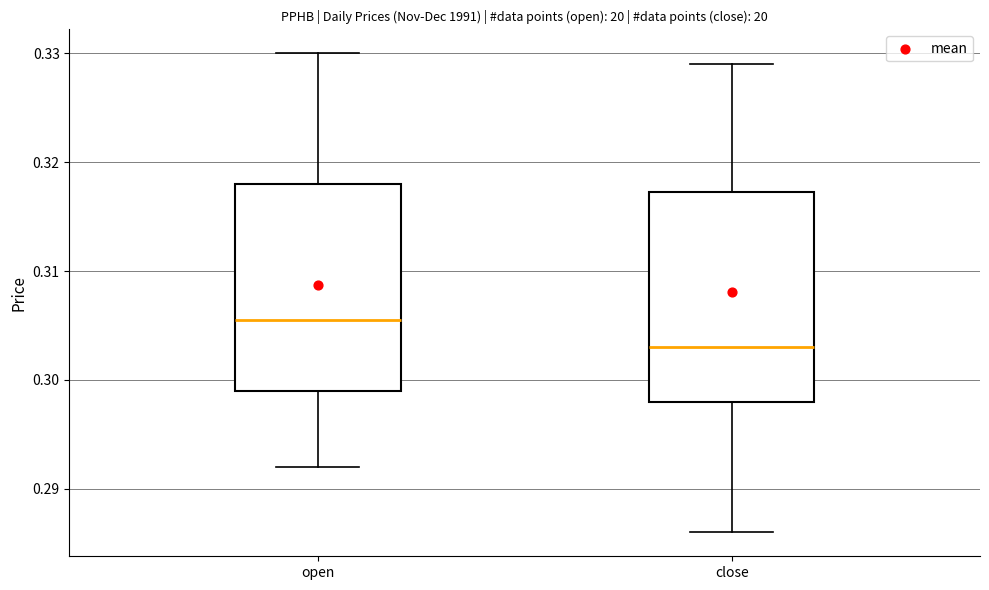

Which box's median line is the highest?

open